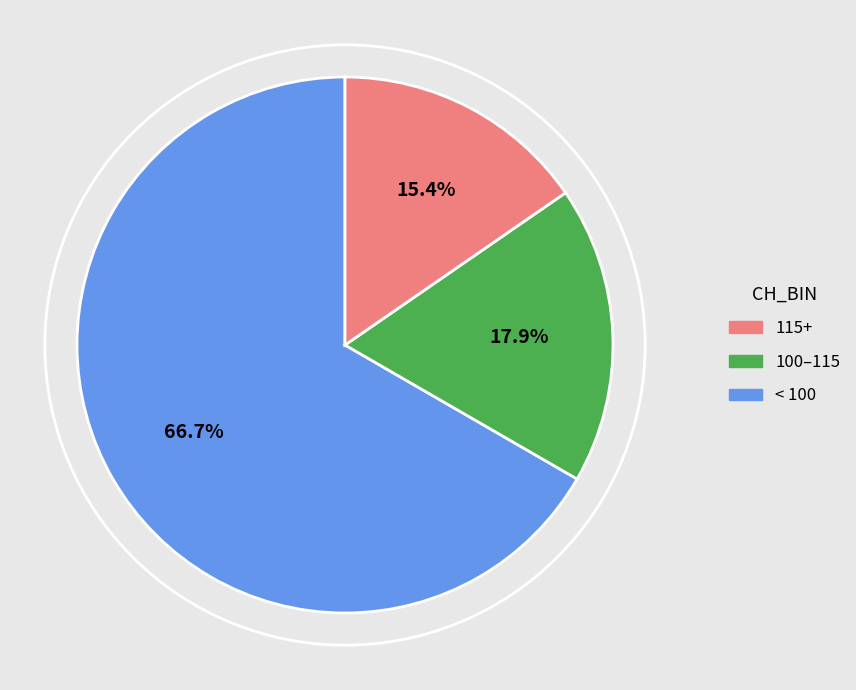

What is the largest slice in the pie chart?

< 100